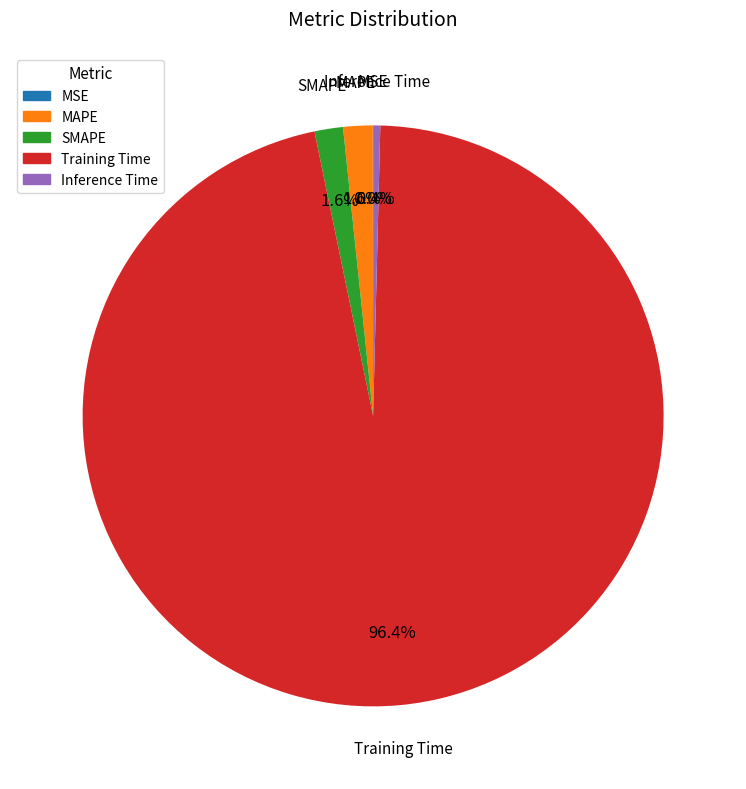

What percentage is NOT represented by Training Time?

3.6%